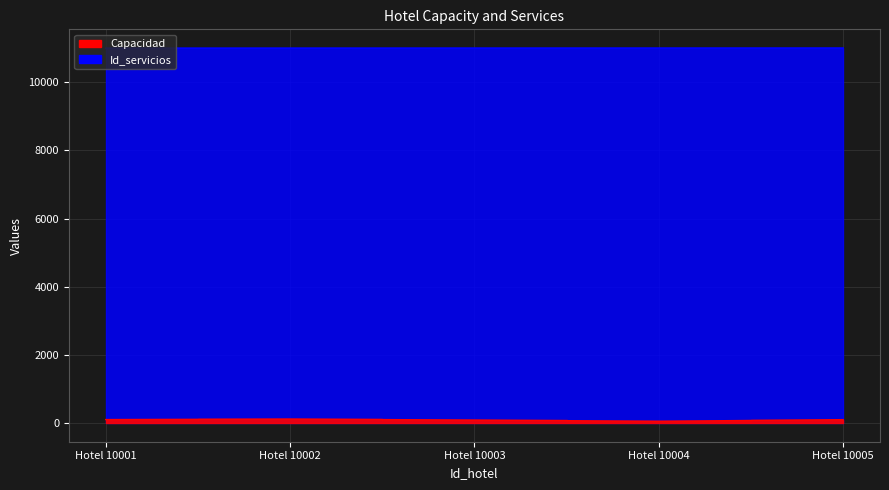

Does the chart have visible grid lines?

Yes